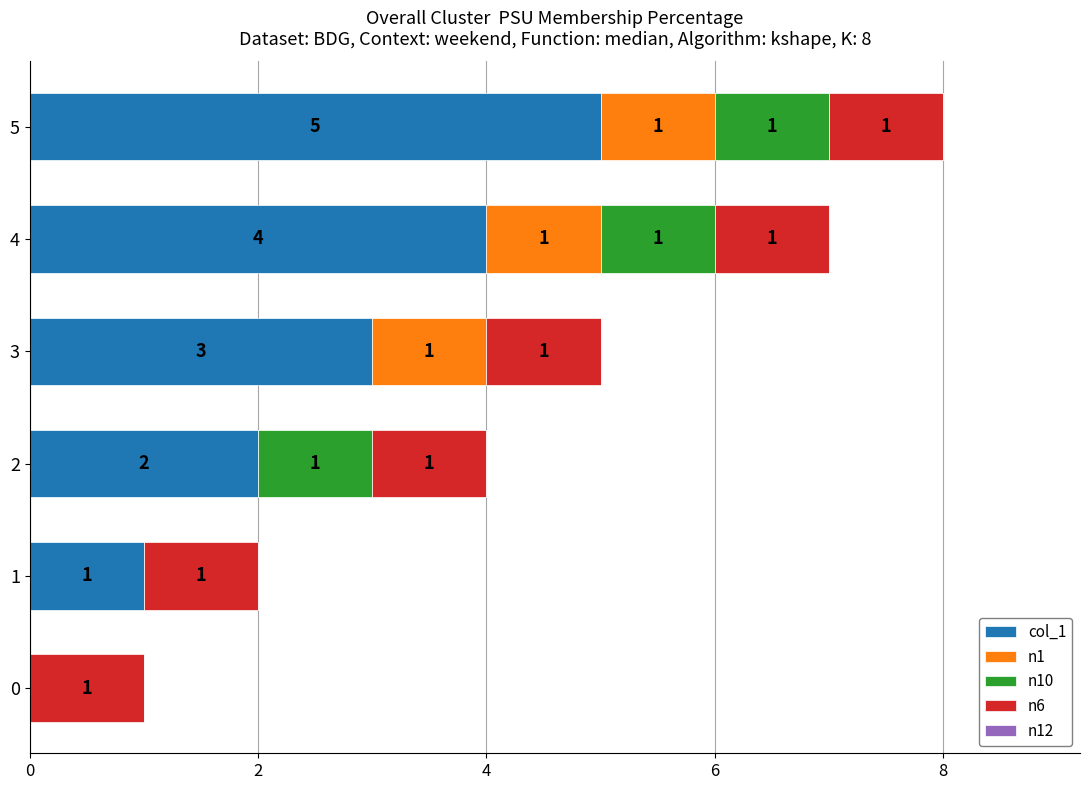

At which label does col_1 reach its peak?

5